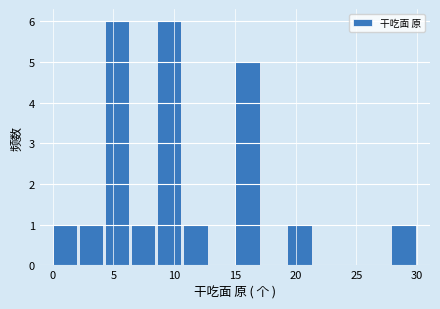

Reading left to right, transcribe this chart: for each bar, give the range it covers on the x-axis and its height. Neither the bar edges nor the heights are printed on the chart, so give them approximately, as read against the axes.

0.0 to 2.0: 1
2.0 to 4.5: 1
4.5 to 6.5: 6
6.5 to 8.5: 1
8.5 to 10.5: 6
10.5 to 13.0: 1
13.0 to 15.0: 0
15.0 to 17.0: 5
17.0 to 19.5: 0
19.5 to 21.5: 1
21.5 to 23.5: 0
23.5 to 25.5: 0
25.5 to 28.0: 0
28.0 to 30.0: 1